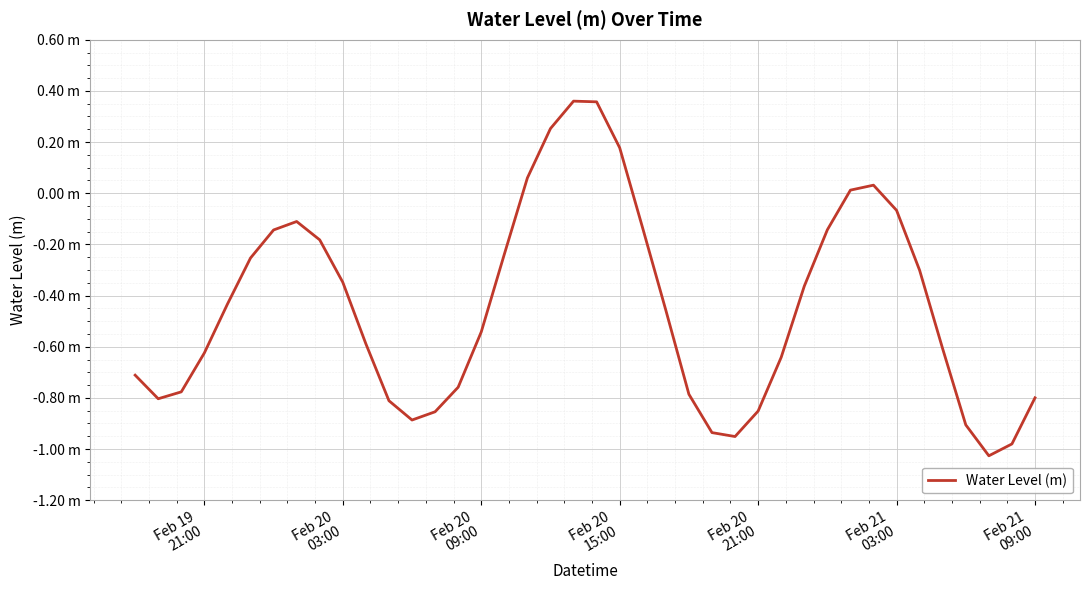

What is the sum of all values?

-17.8